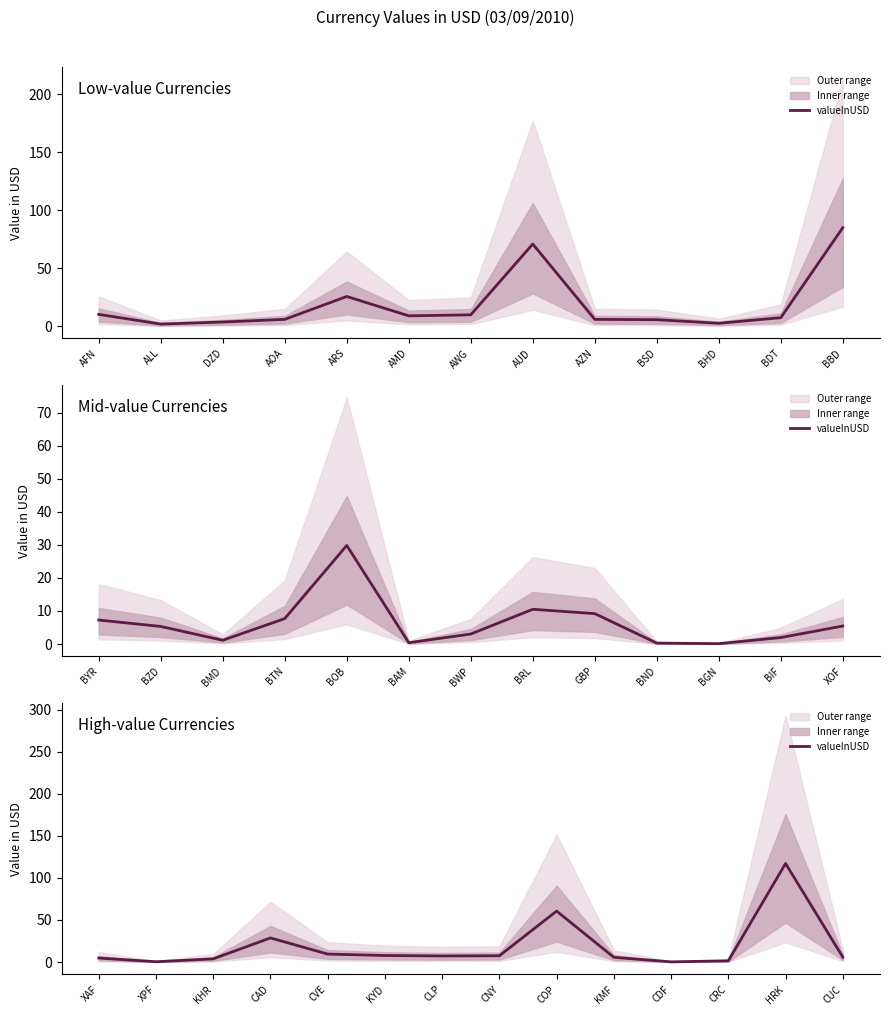

How many distinct data groups are displayed?

1